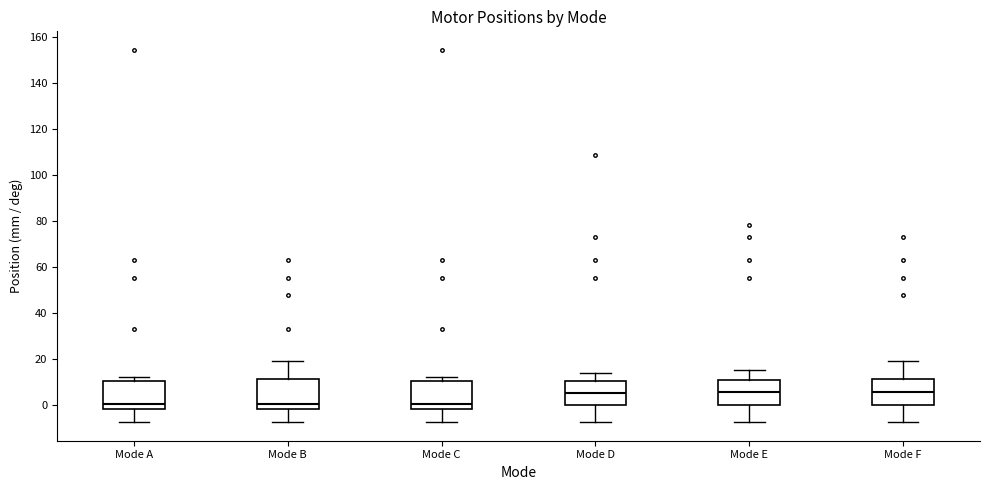

Reading left to right, transcribe this box plot: for each box, give where its median line is, the range the box spans, and where its two whiskers end, as read against the y-axis. The values are not printed on the chart, so give them approximately, as read against the axis.

Mode A: median 0, box -2 to 10, whiskers -8 to 12
Mode B: median 0, box -2 to 12, whiskers -8 to 20
Mode C: median 0, box -2 to 10, whiskers -8 to 12
Mode D: median 6, box 0 to 10, whiskers -8 to 14
Mode E: median 6, box 0 to 10, whiskers -8 to 16
Mode F: median 6, box 0 to 12, whiskers -8 to 20